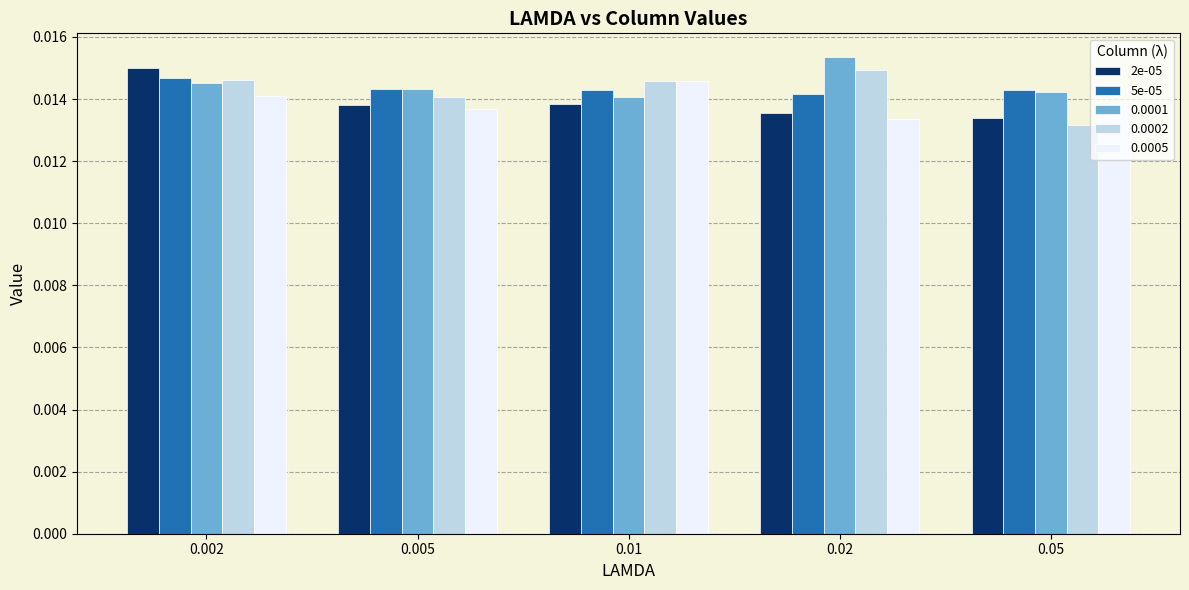

Between 0.002 and 0.05, which series saw the biggest shift?

2e-05